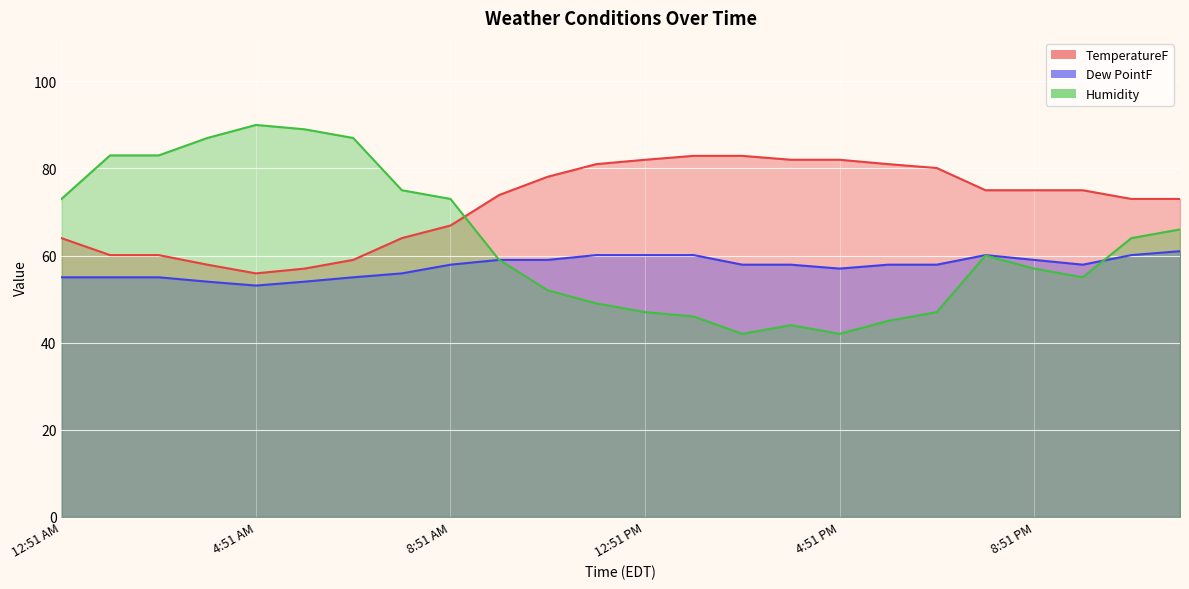

Is it true that TemperatureF equals 80.1 at 6:51 PM?

True